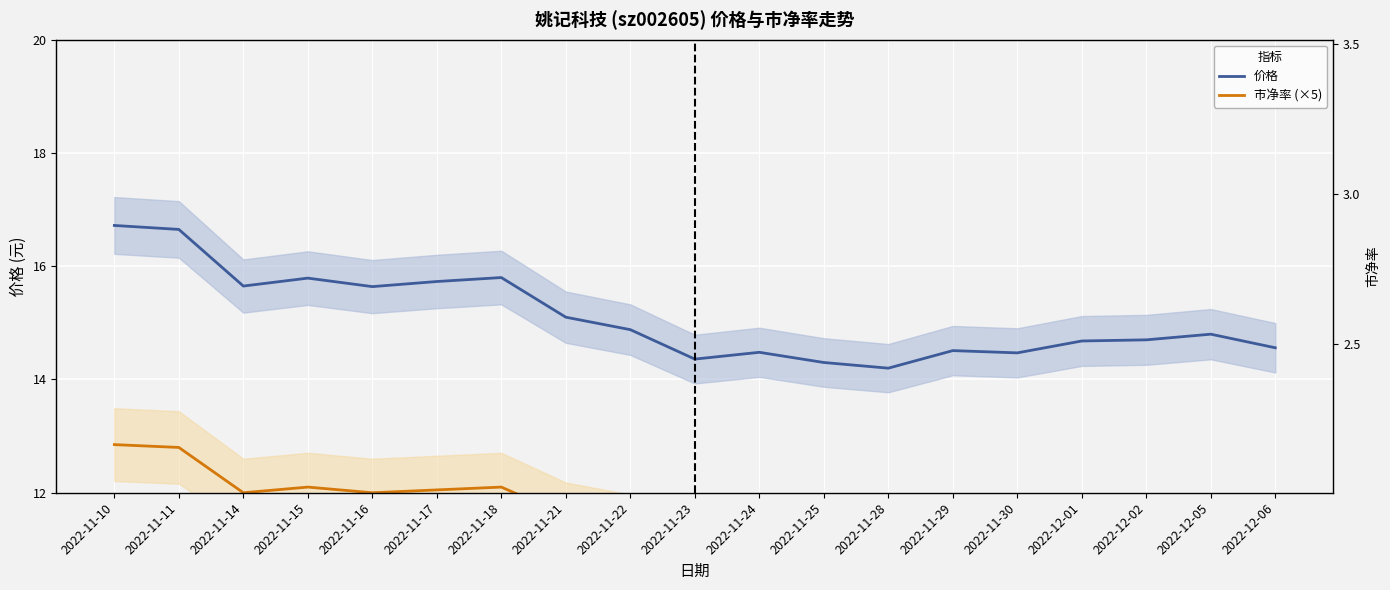

List the series in order of their peak value, highest first.

价格, 市净率 (×5)